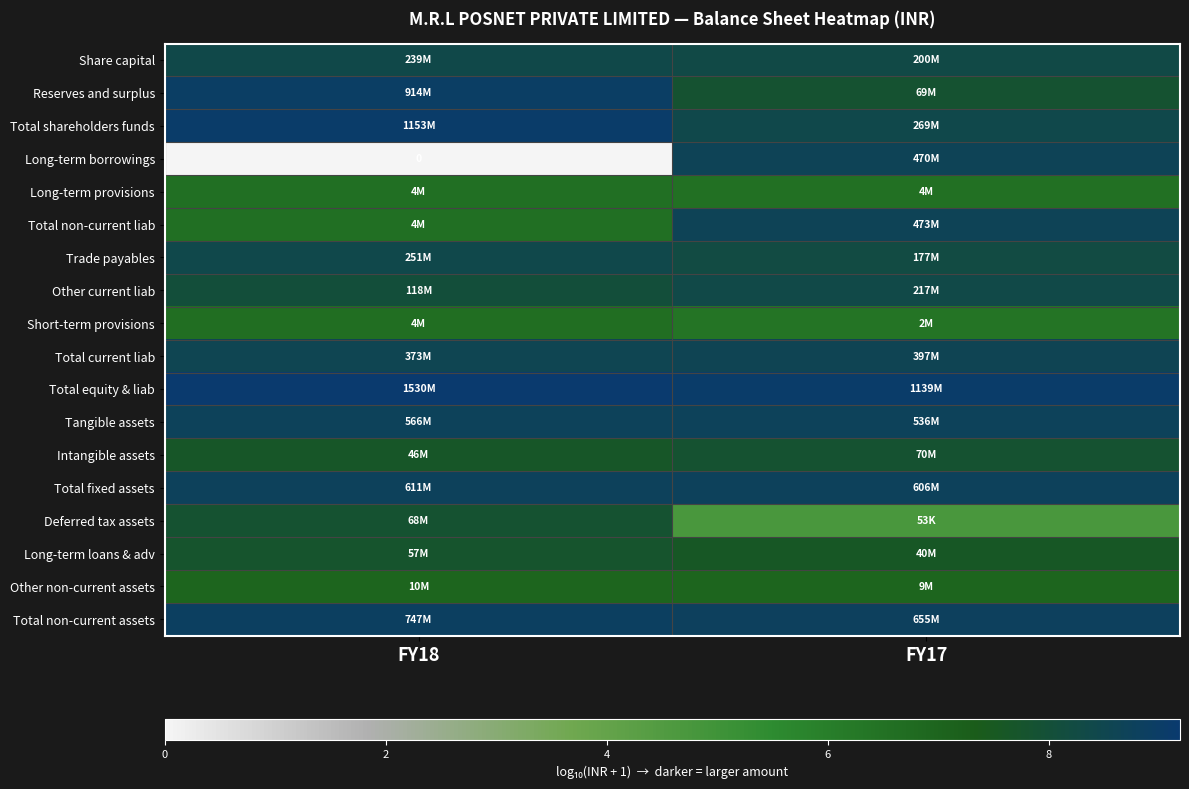

Which category has the highest value in the Deferred tax assets series?

FY18